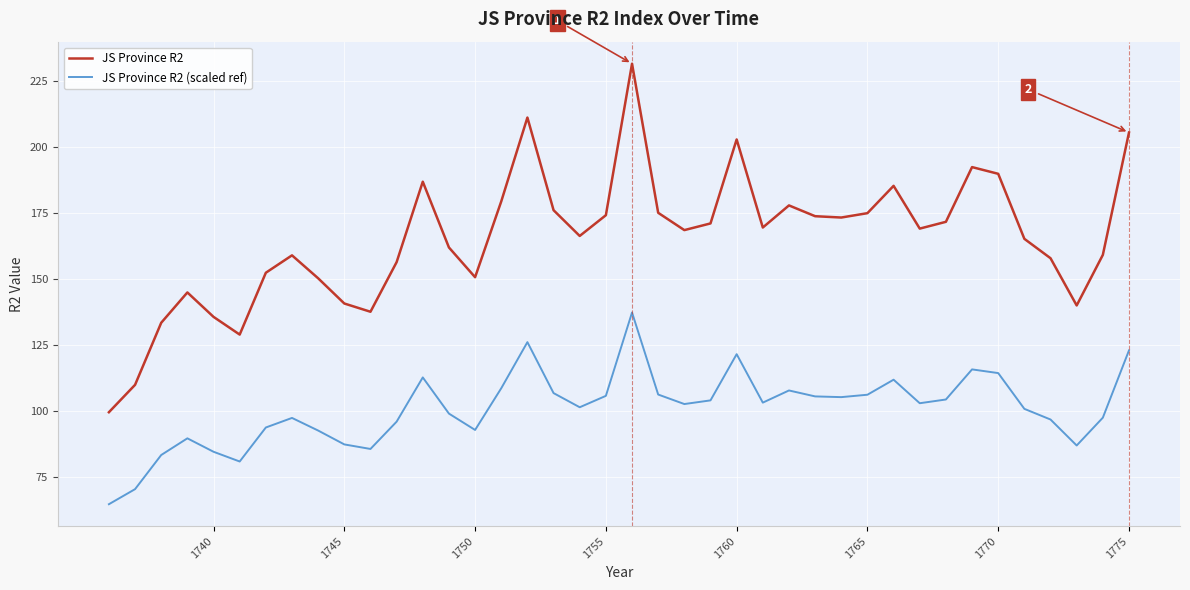

List the series in order of their overall mean, lowest first.

JS Province R2 (scaled ref), JS Province R2